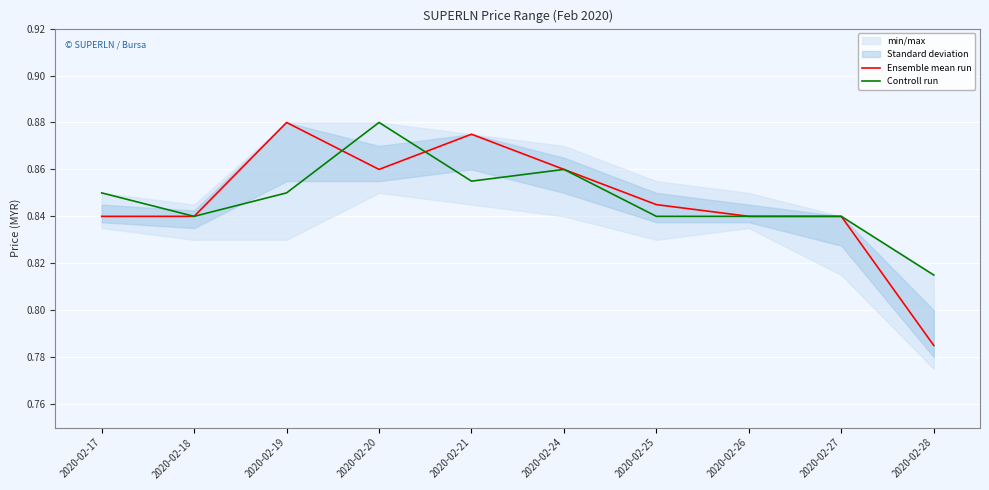

What is the total value across all series at 2020-02-19?

1.7